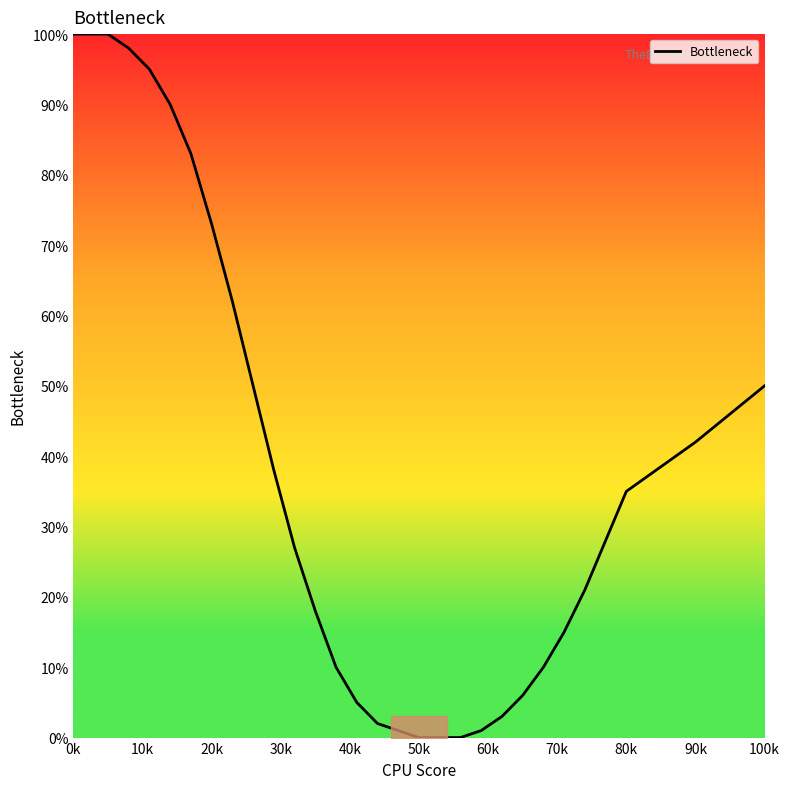

What is the maximum value shown in the chart?

100